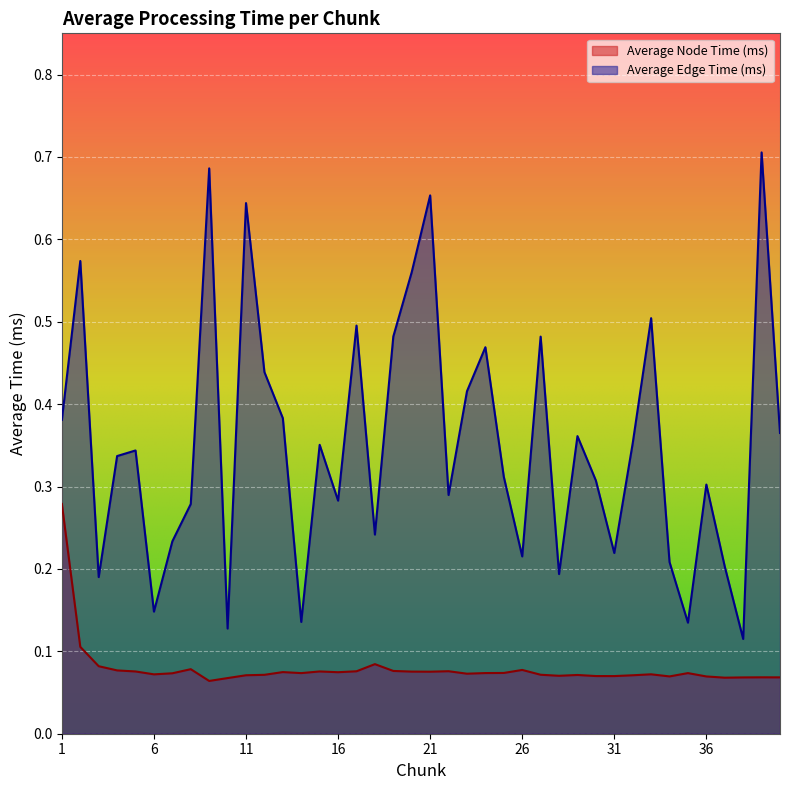

True or false: Average Edge Time (ms) has a value of 0.4 at 22.

False